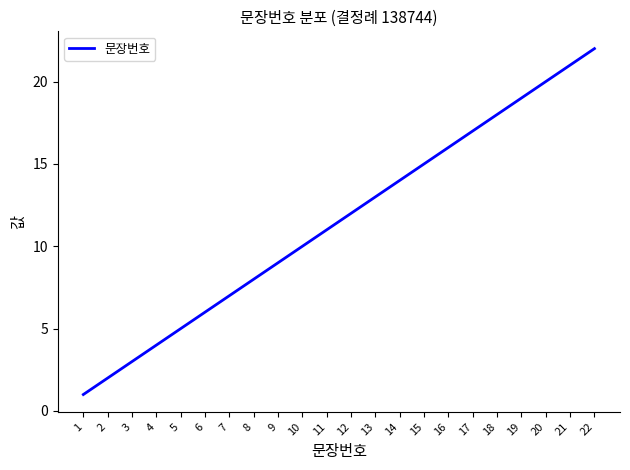

Which label corresponds to the smallest value in the chart?

1